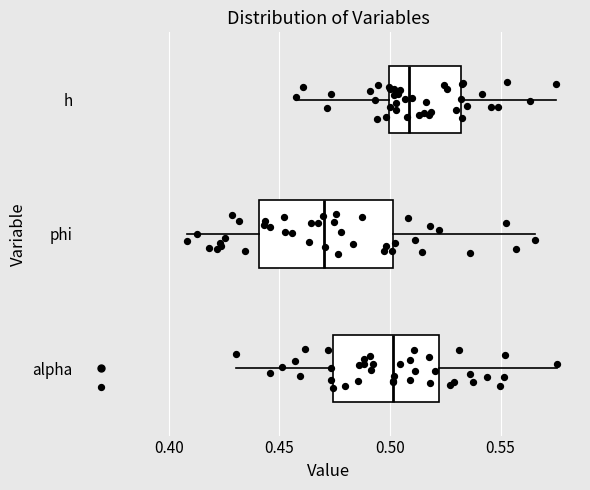

Reading bottom to top, read every box against the x-axis: the position of its median line, the range the box covers, and the ends of its whiskers. The values are not printed on the chart, so give them approximately, as read against the axis.

alpha: median 0.500, box 0.475 to 0.520, whiskers 0.430 to 0.575
phi: median 0.470, box 0.440 to 0.500, whiskers 0.410 to 0.565
h: median 0.510, box 0.500 to 0.530, whiskers 0.460 to 0.575